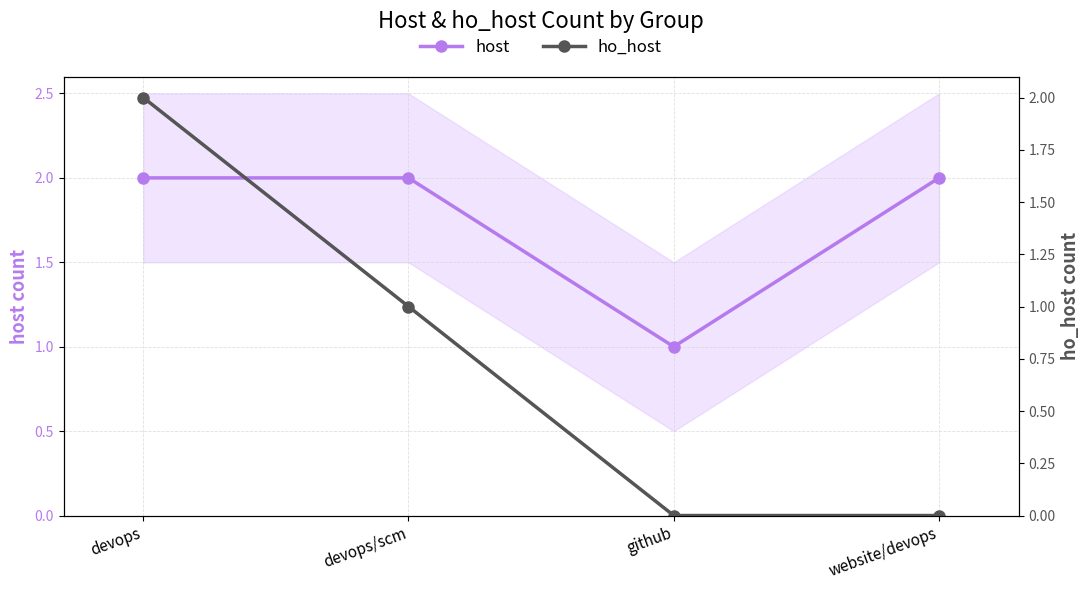

How many interior local valleys does the host series have?

1